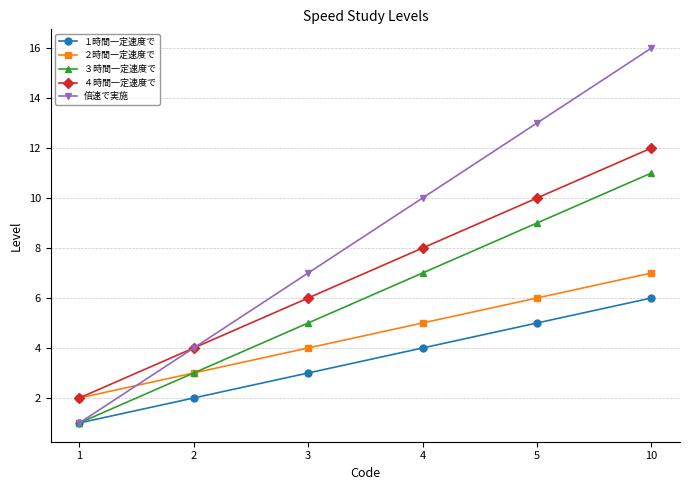

What is the sum of all ３時間一定速度で values?

36